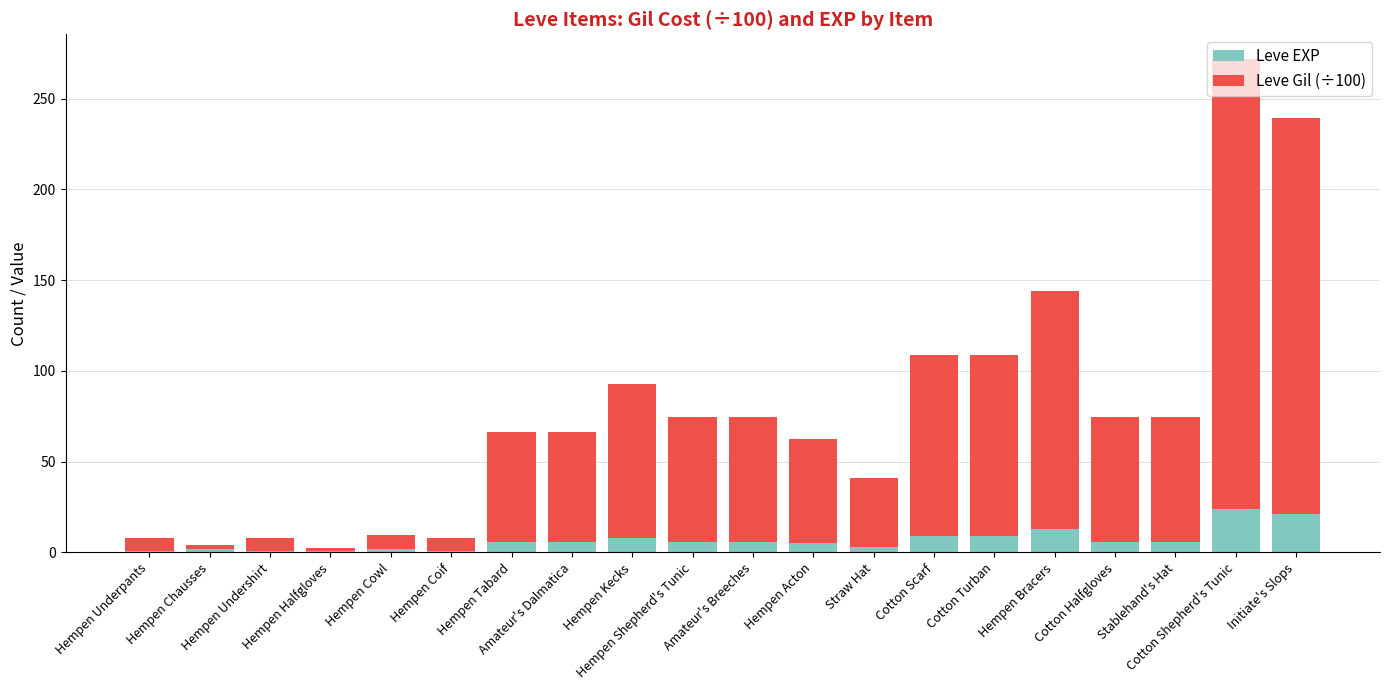

What is the maximum value for Leve EXP?

24.0